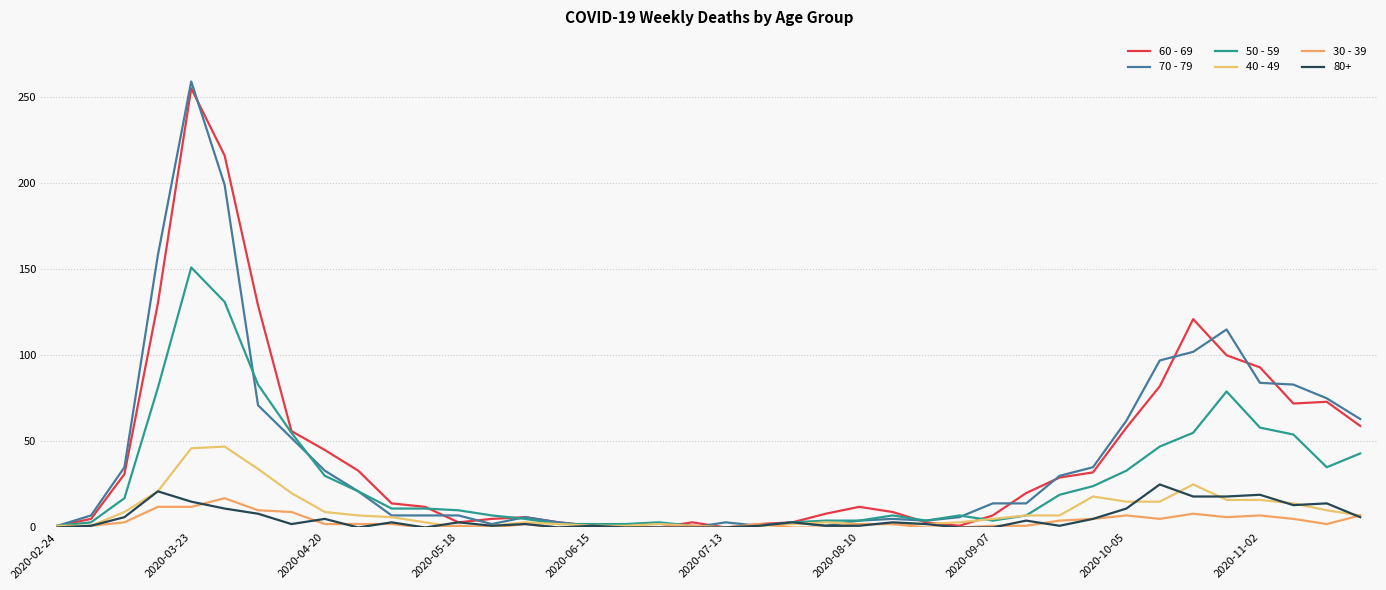

Which series has the widest spread of values?

70 - 79